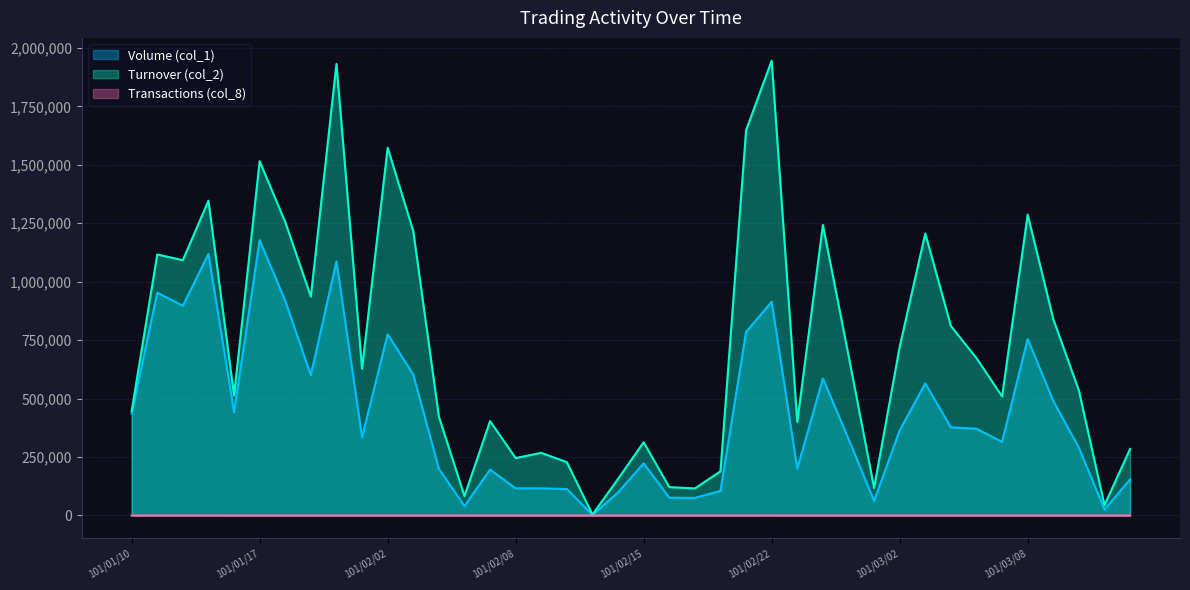

True or false: Volume (col_1) and Turnover (col_2) cross at least once.

False